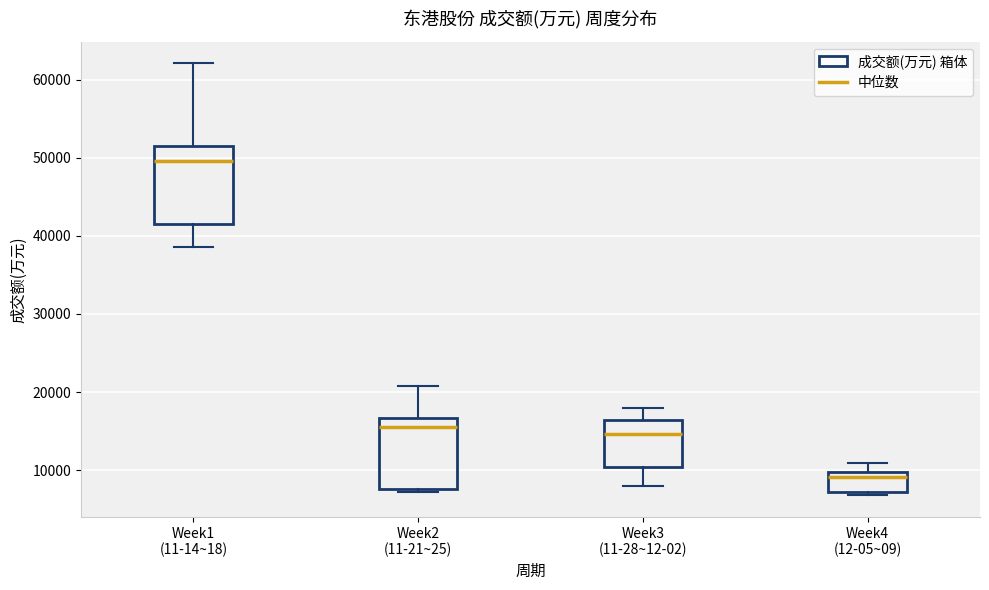

Reading left to right, transcribe this box plot: for each box, give where its median line is, the range the box spans, and where its two whiskers end, as read against the y-axis. The values are not printed on the chart, so give them approximately, as read against the axis.

Week1 (11-14~18): median 50000, box 42000 to 51000, whiskers 39000 to 62000
Week2 (11-21~25): median 16000, box 8000 to 17000, whiskers 7000 to 21000
Week3 (11-28~12-02): median 15000, box 10000 to 16000, whiskers 8000 to 18000
Week4 (12-05~09): median 9000, box 7000 to 10000, whiskers 7000 (just below the box's lower edge) to 11000